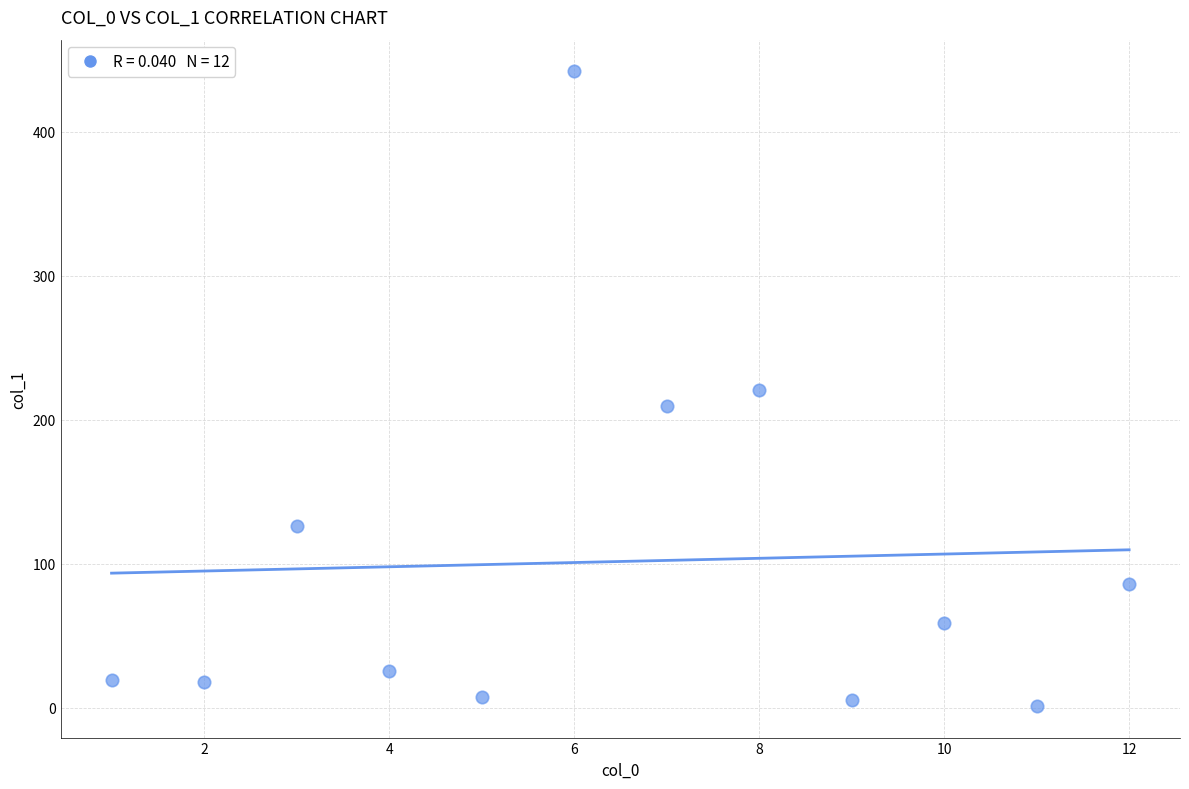

What is the range of X values (max minus min)?

11.0